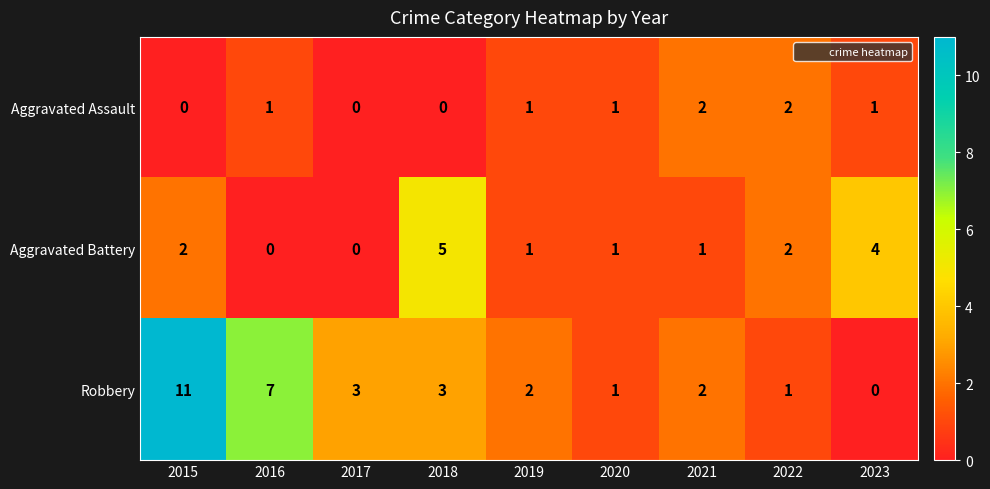

List the series in order of their peak value, highest first.

Robbery, Aggravated Battery, Aggravated Assault